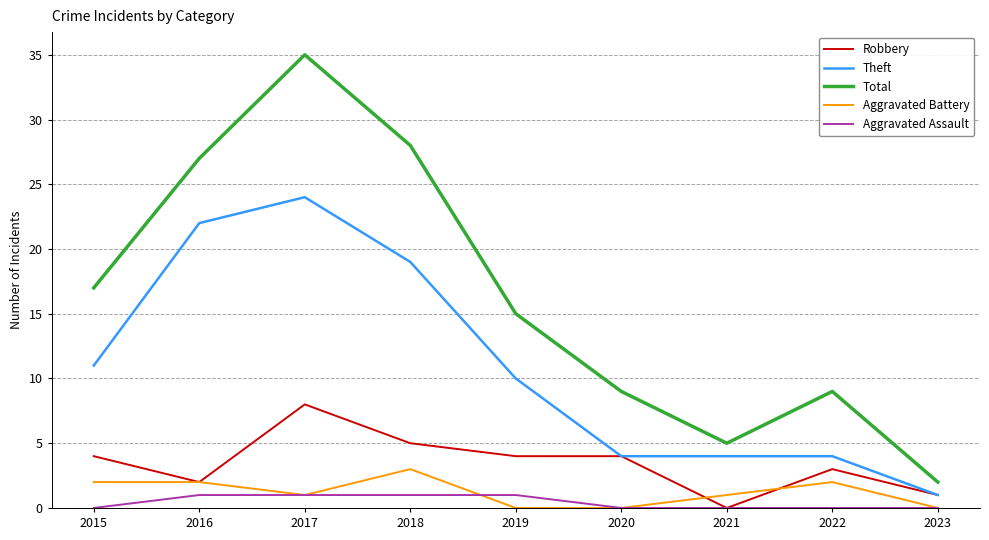

Between 2016 and 2023, which series saw the biggest shift?

Total